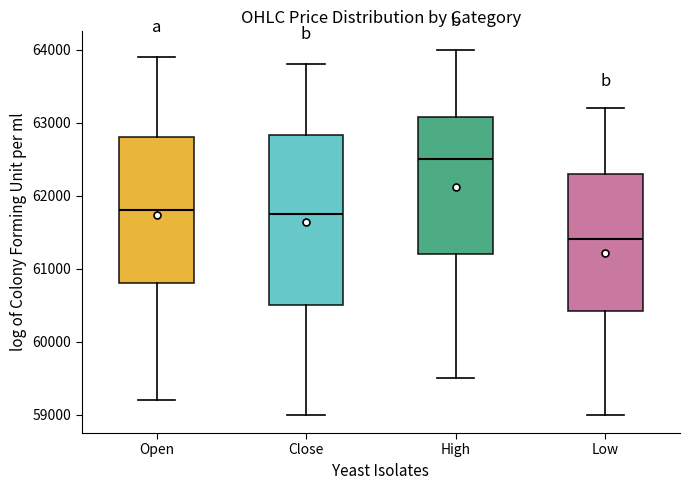

Reading left to right, transcribe this box plot: for each box, give where its median line is, the range the box spans, and where its two whiskers end, as read against the y-axis. The values are not printed on the chart, so give them approximately, as read against the axis.

Open: median 61800, box 60800 to 62800, whiskers 59200 to 63900
Close: median 61800, box 60500 to 62800, whiskers 59000 to 63800
High: median 62500, box 61200 to 63100, whiskers 59500 to 64000
Low: median 61400, box 60400 to 62300, whiskers 59000 to 63200